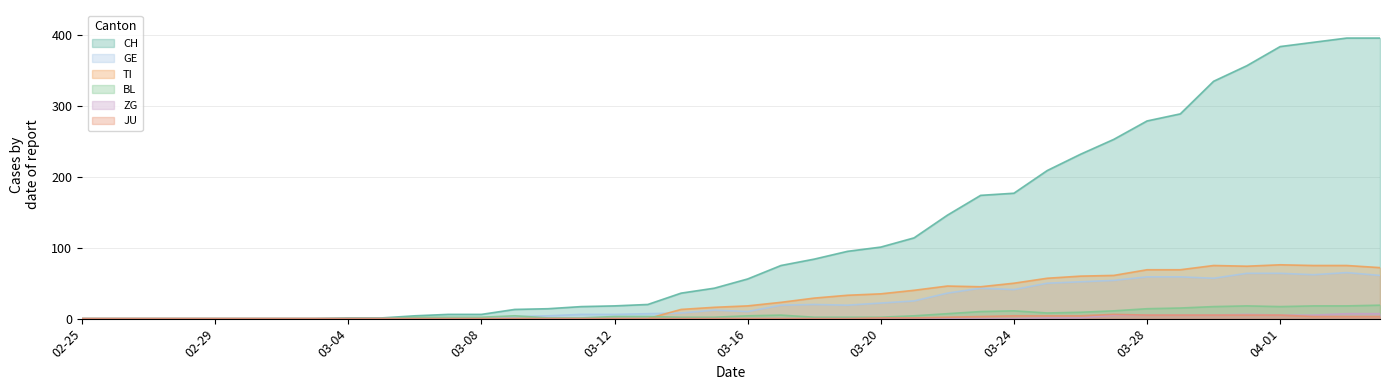

Reading left to right, what are all the values shown in this chart?

CH: 0	0	0	0	0	0	0	0	1	1	4	6	6	13	14	17	18	20	36	43	56	75	84	95	101	114	146	174	177	209	232	253	279	289	335	357	384	390	396	396
TI: 0	0	0	0	0	0	0	0	0	0	0	0	0	0	0	0	0	0	13	16	18	23	29	33	35	40	46	45	50	57	60	61	69	69	75	74	76	75	75	72
GE: 0	0	0	0	0	0	0	0	0	0	0	0	0	3	4	6	6	7	8	12	10	19	20	19	22	25	36	43	41	50	52	54	59	59	57	64	64	62	65	61
ZG: 0	0	0	0	0	0	0	0	0	0	0	0	0	0	0	0	0	0	0	0	0	0	0	0	0	0	0	0	0	1	1	5	5	5	5	6	5	5	7	7
BL: 0	0	0	0	0	0	0	0	0	0	2	2	2	4	1	1	3	3	2	2	4	5	2	2	2	4	7	10	11	8	9	11	14	15	17	18	17	18	18	19
JU: 0	0	0	0	0	0	0	0	0	0	0	0	0	0	0	0	0	0	0	0	0	0	0	0	1	1	2	3	4	4	4	6	5	5	5	5	5	3	3	3